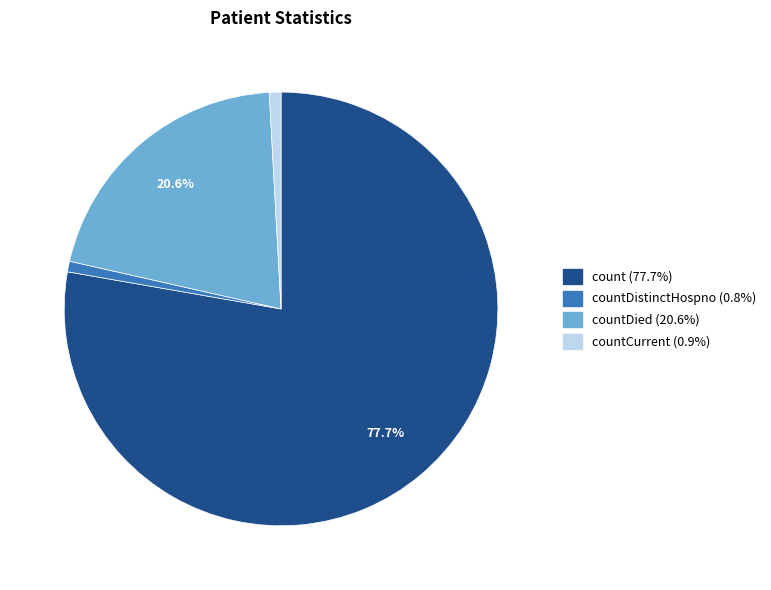

How many segments does this pie chart have?

4